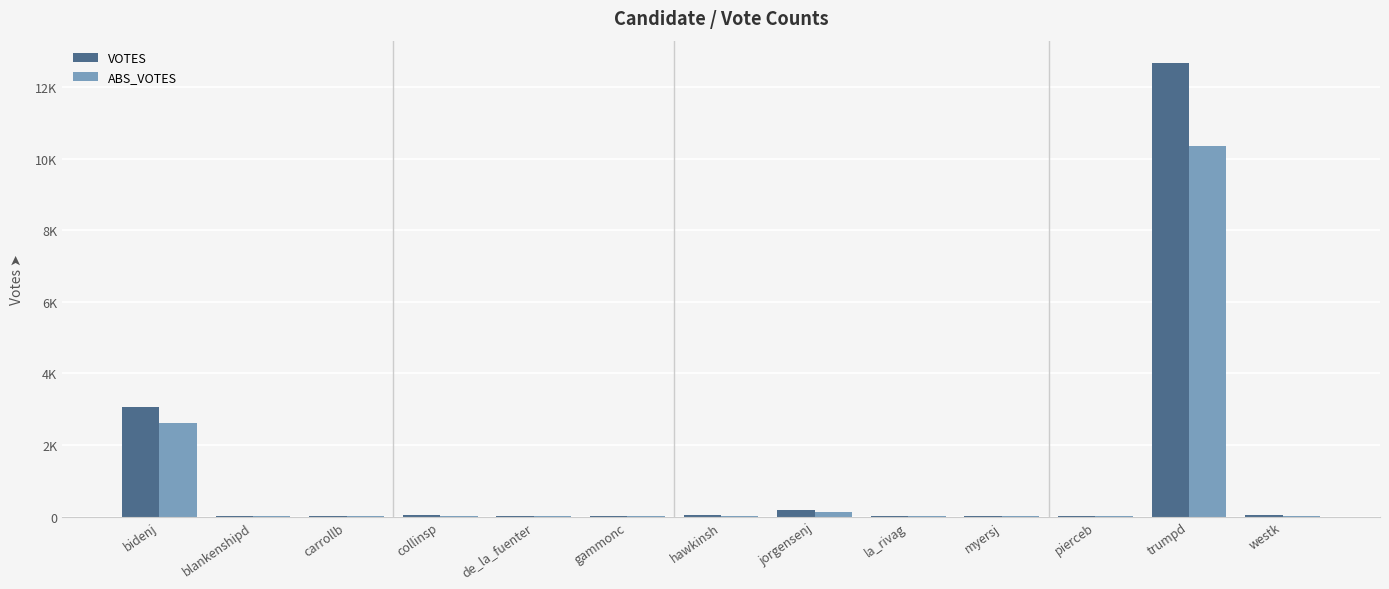

The value of ABS_VOTES at carrollb is 6. True or false?

True